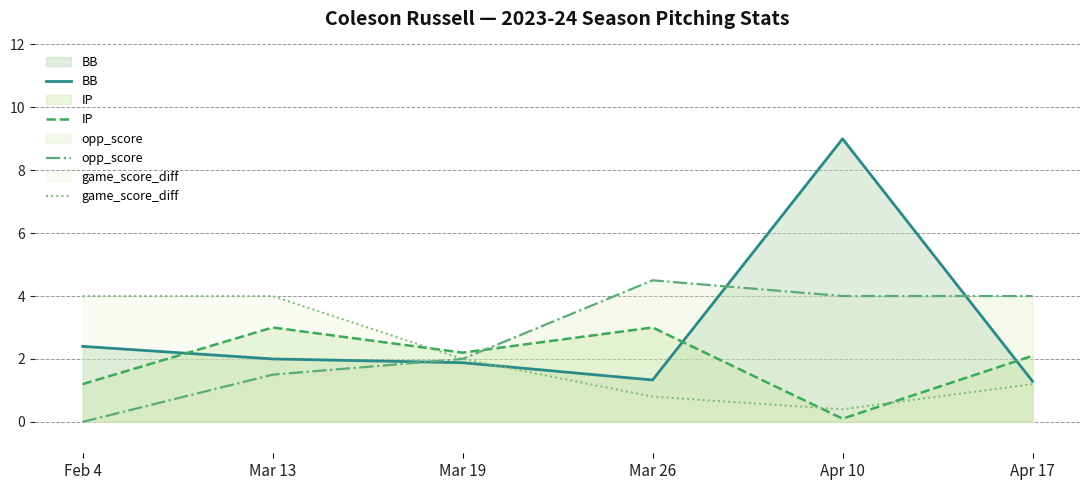

After their last crossing, which series has the higher values: IP or opp_score?

opp_score